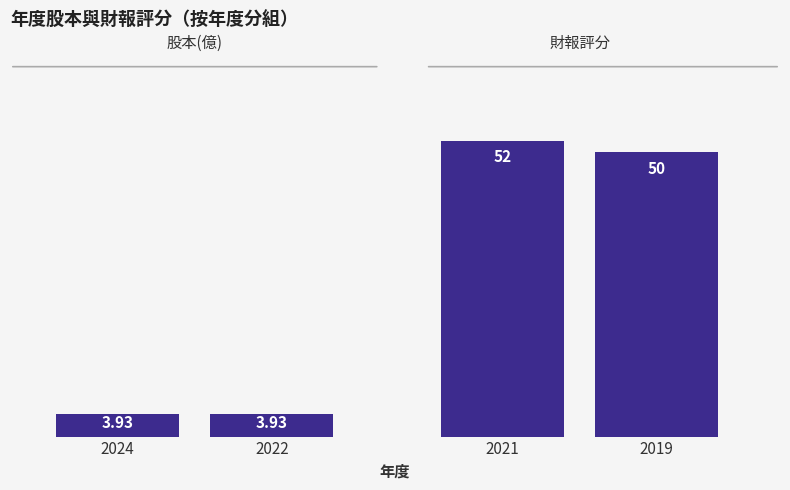

Which series changed the most between 2024 and 2022?

財報評分